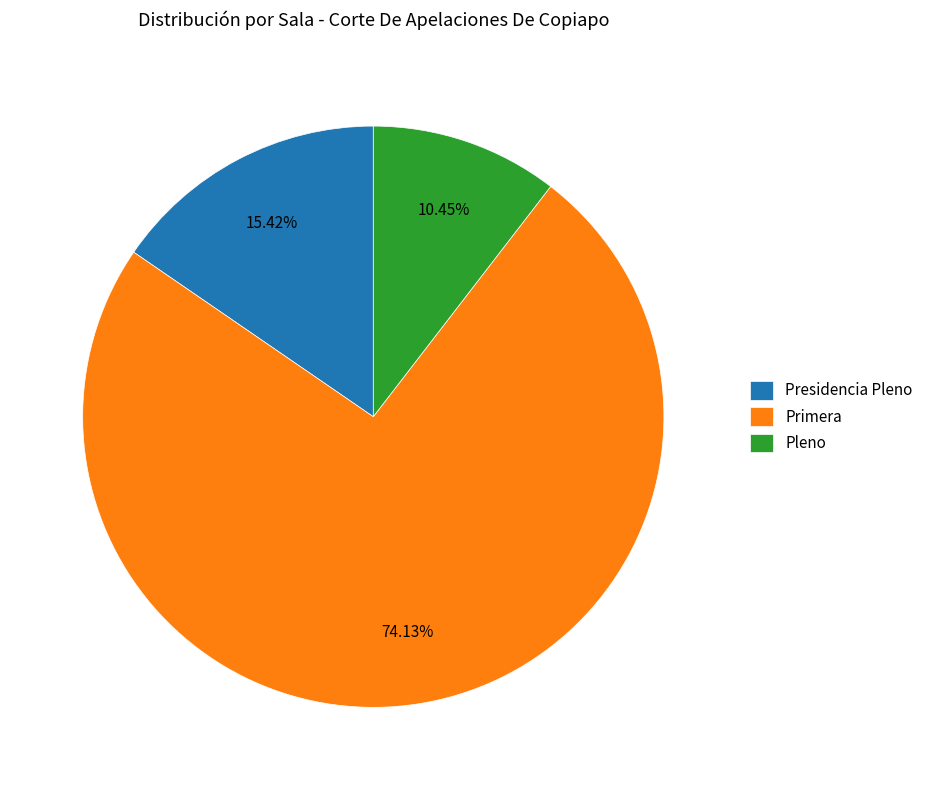

To the nearest percent, what percentage of the pie is Presidencia Pleno?

15%